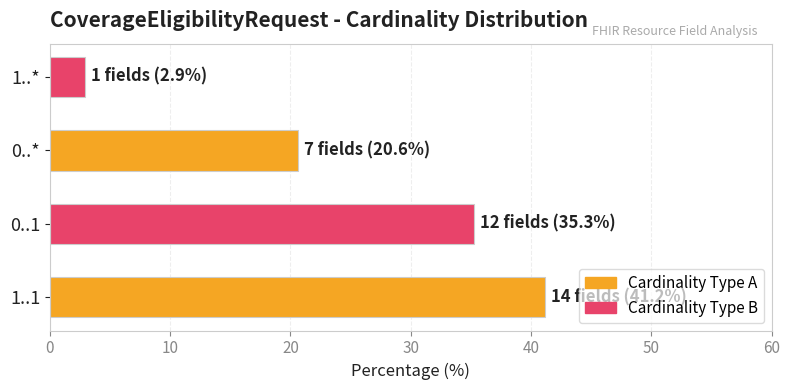

Which category has the lowest value across all series?

1..*